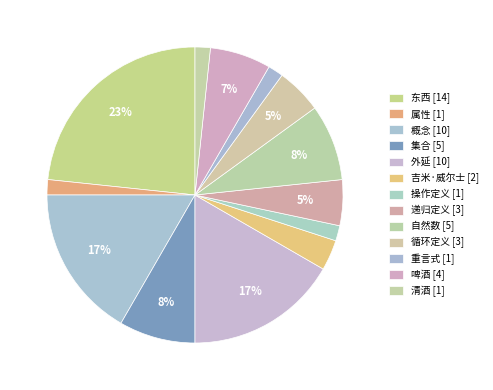

How many slices are in this pie chart?

13